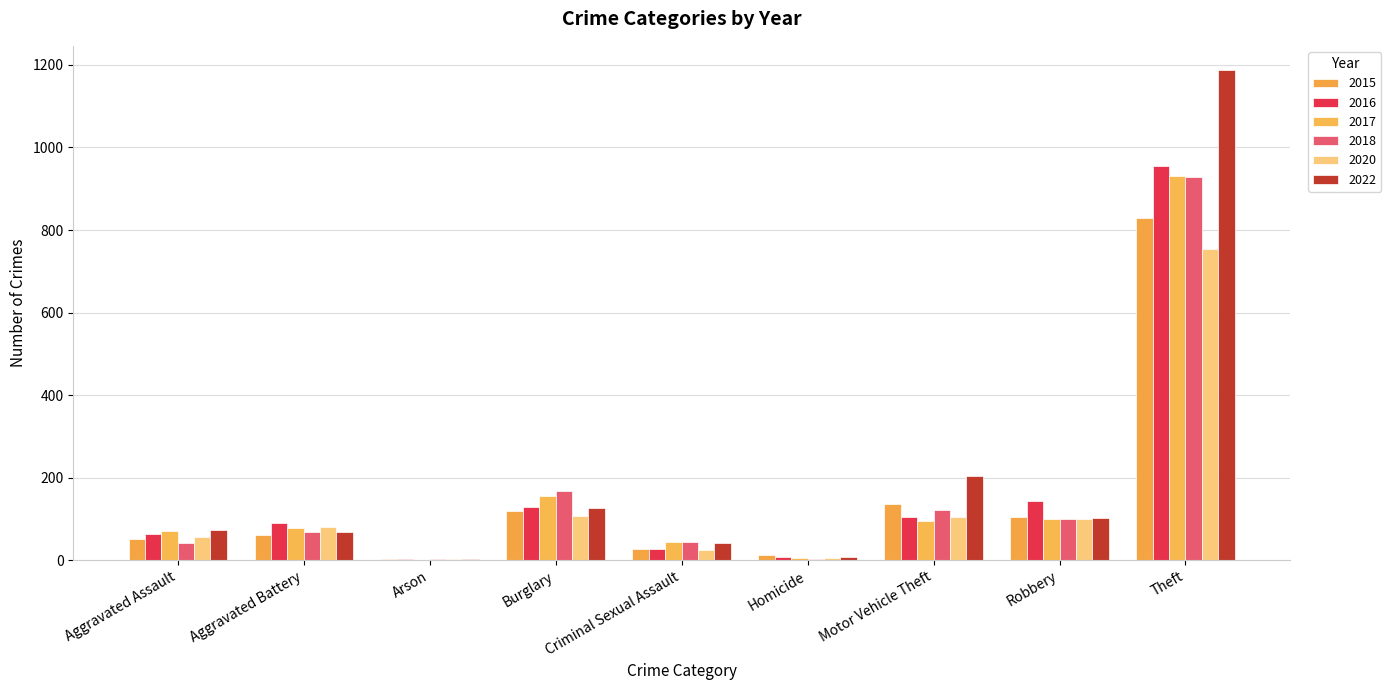

Which series has the widest spread of values?

2022